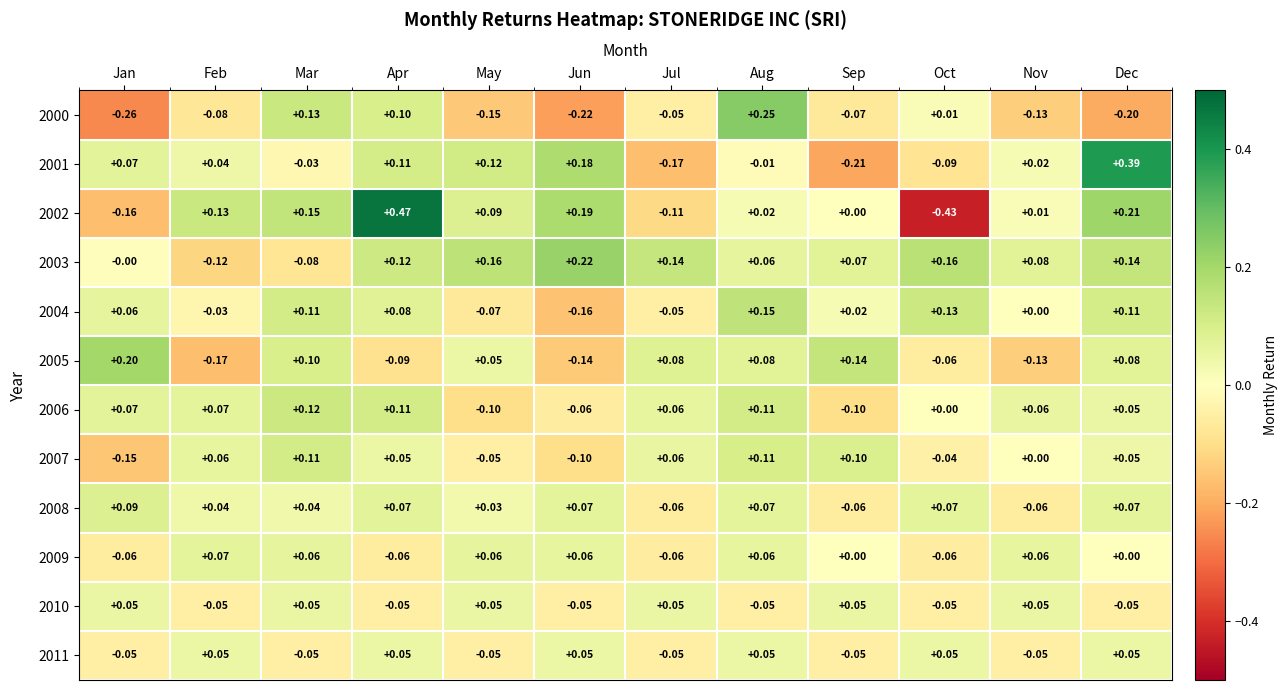

At which label is 2006 closest to 0?

Oct